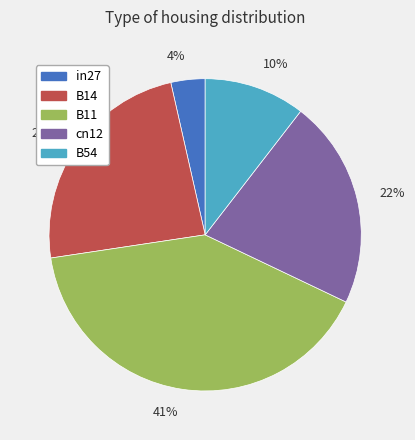

What is the largest slice in the pie chart?

41%